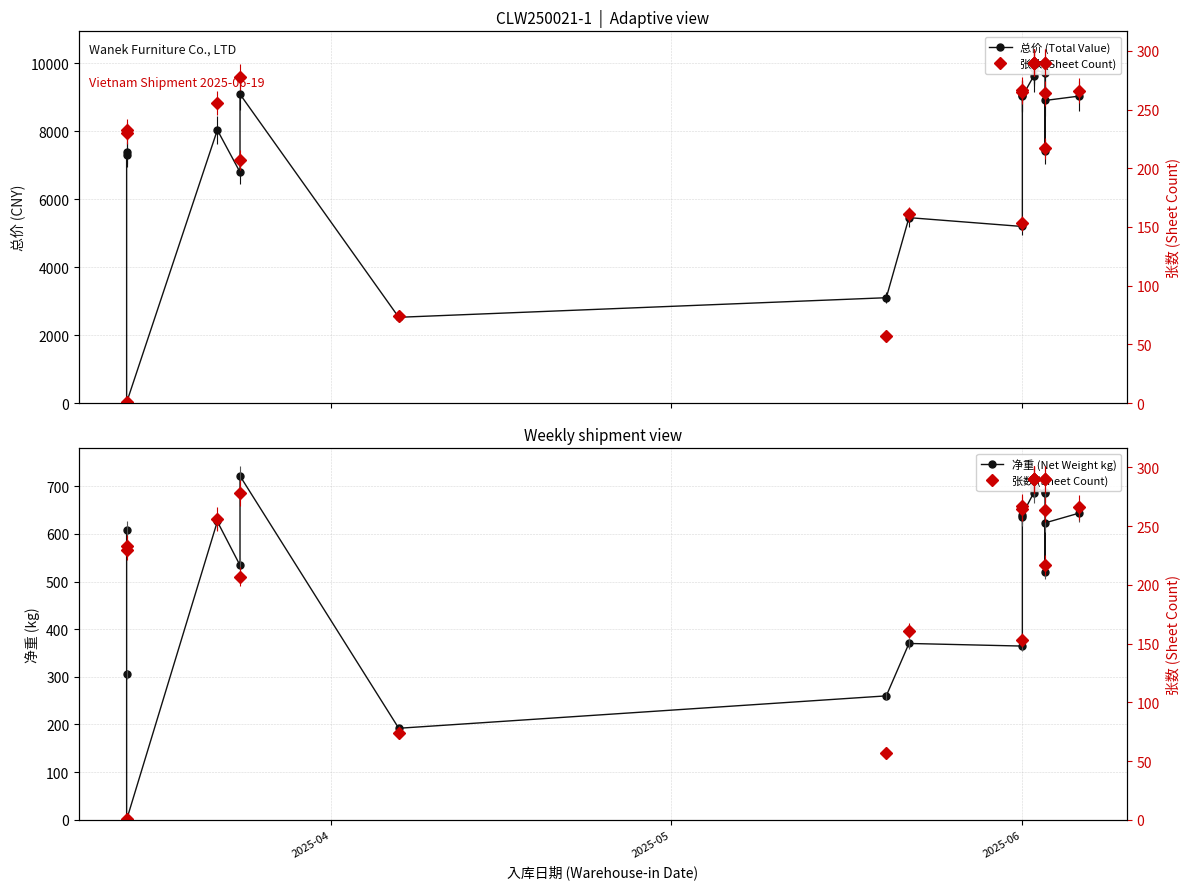

What is the average value of the 总价 (Total Value) series?

7480.0